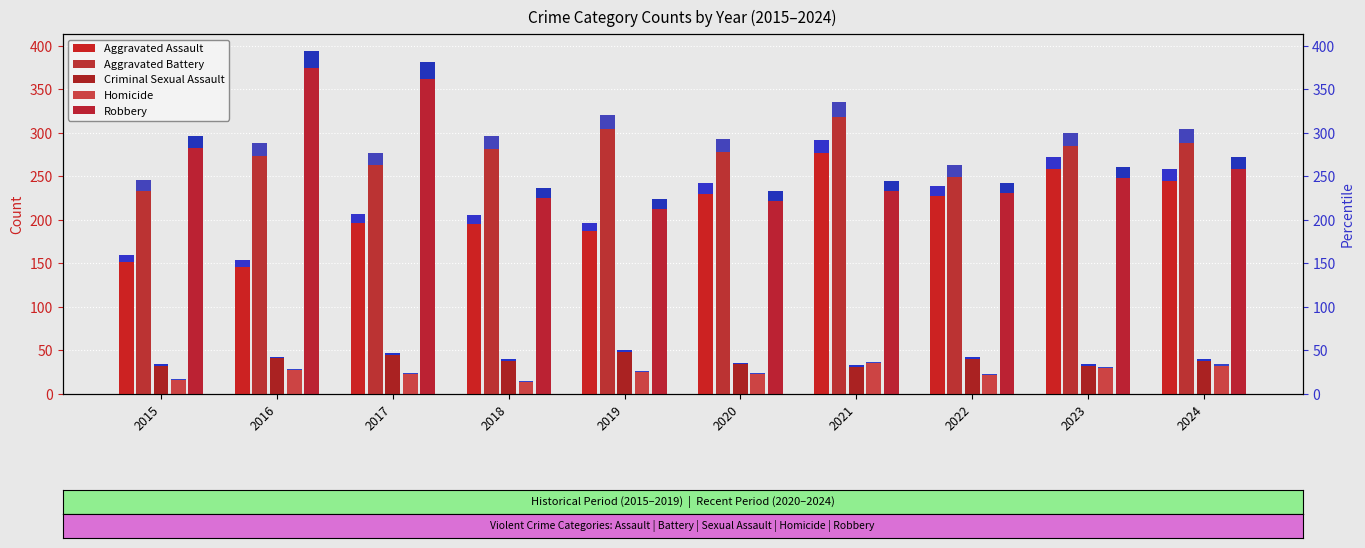

What value does the Aggravated Battery series have at 2020, to the nearest 10?

290